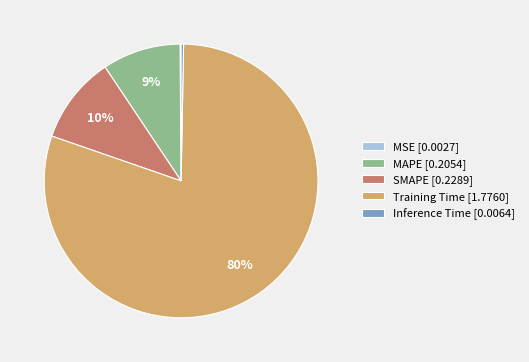

What percentage is the MAPE slice, to the nearest percent?

9%